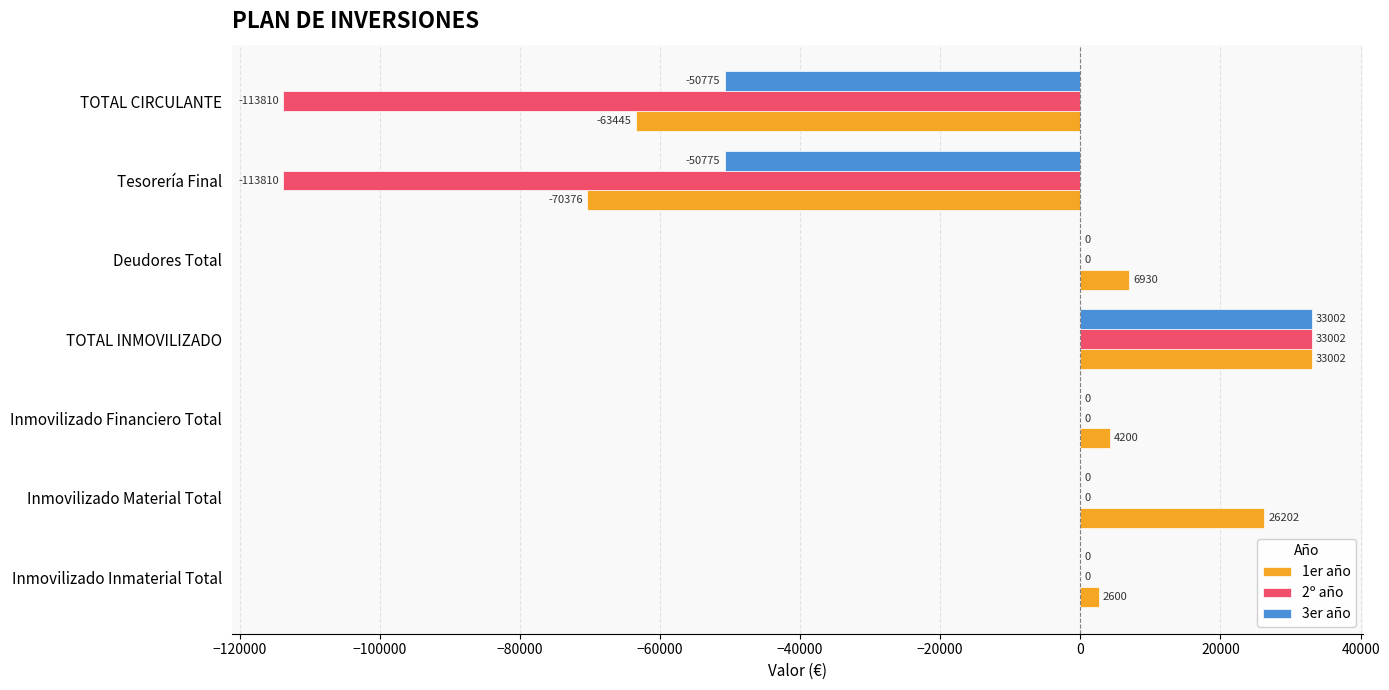

At which label is 1er año closest to -18686?

Inmovilizado Inmaterial Total